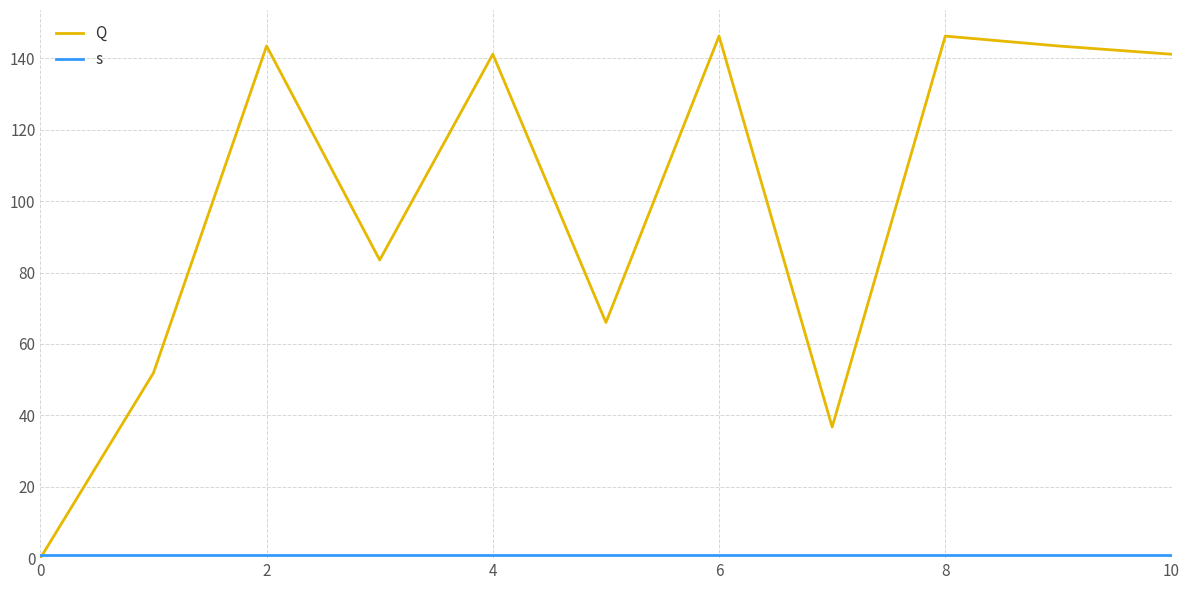

How many intersections are there between Q and s?

1